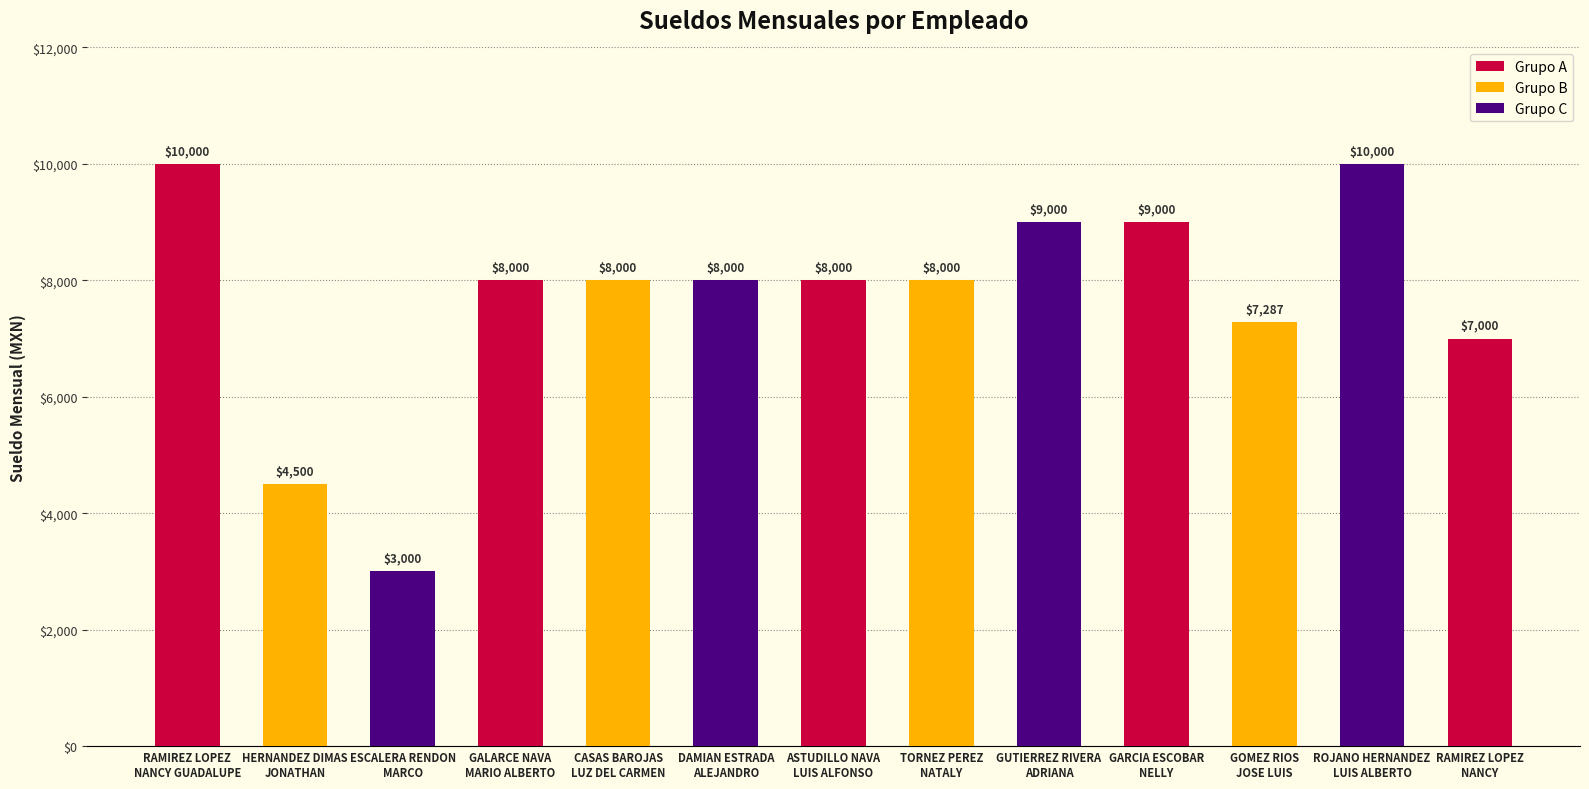

What is the sum of all values?

99787